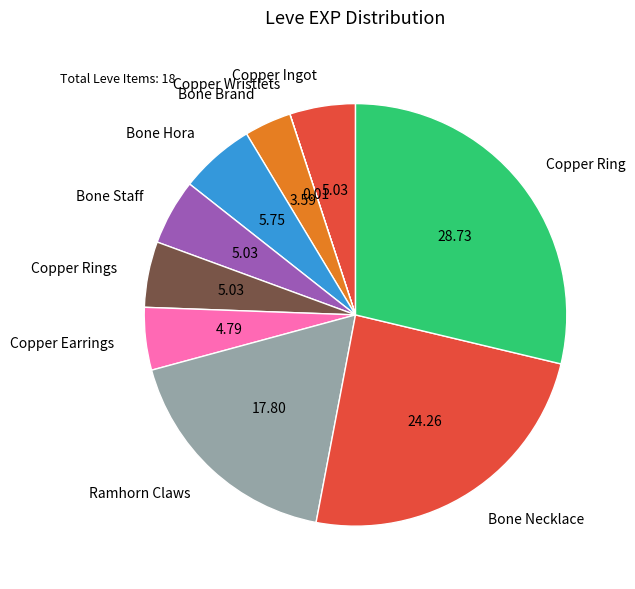

Between Bone Staff and Ramhorn Claws, which is larger?

Ramhorn Claws